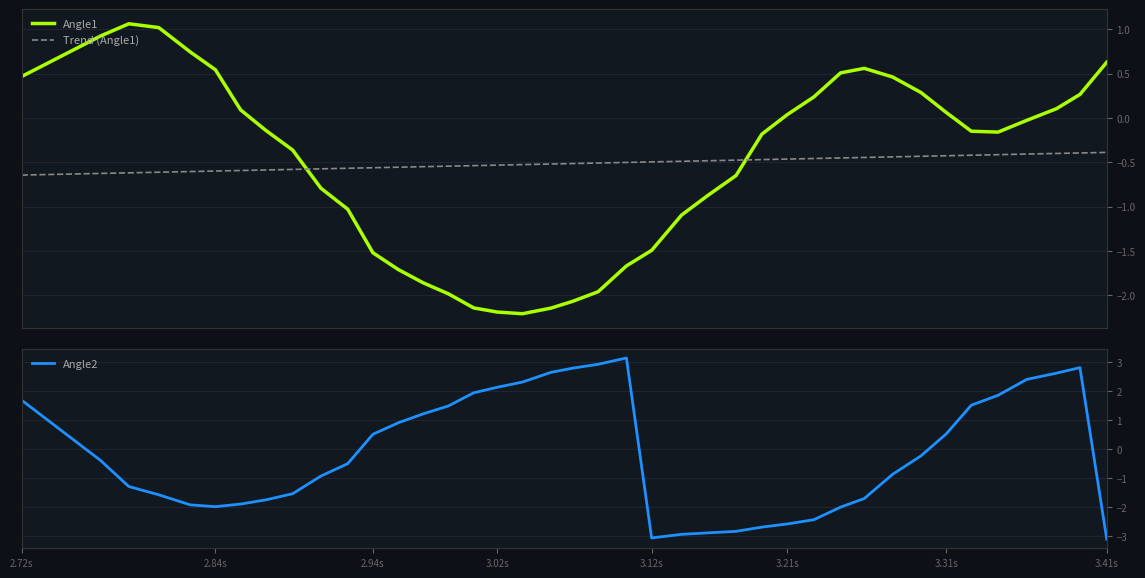

What is the lowest value of the Angle1 series?

-2.2